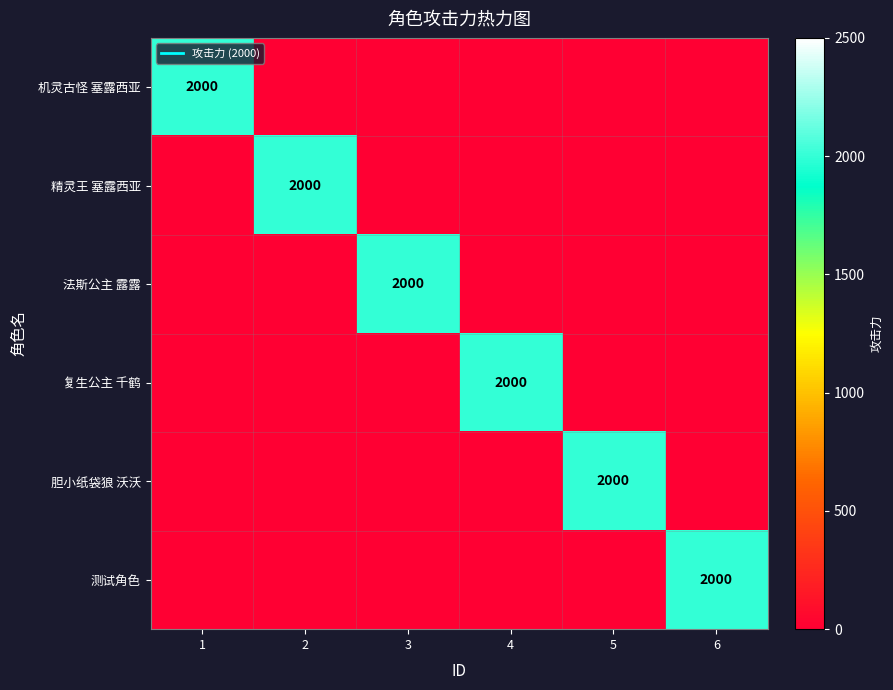

What is the highest value of the 法斯公主 露露 series?

2000